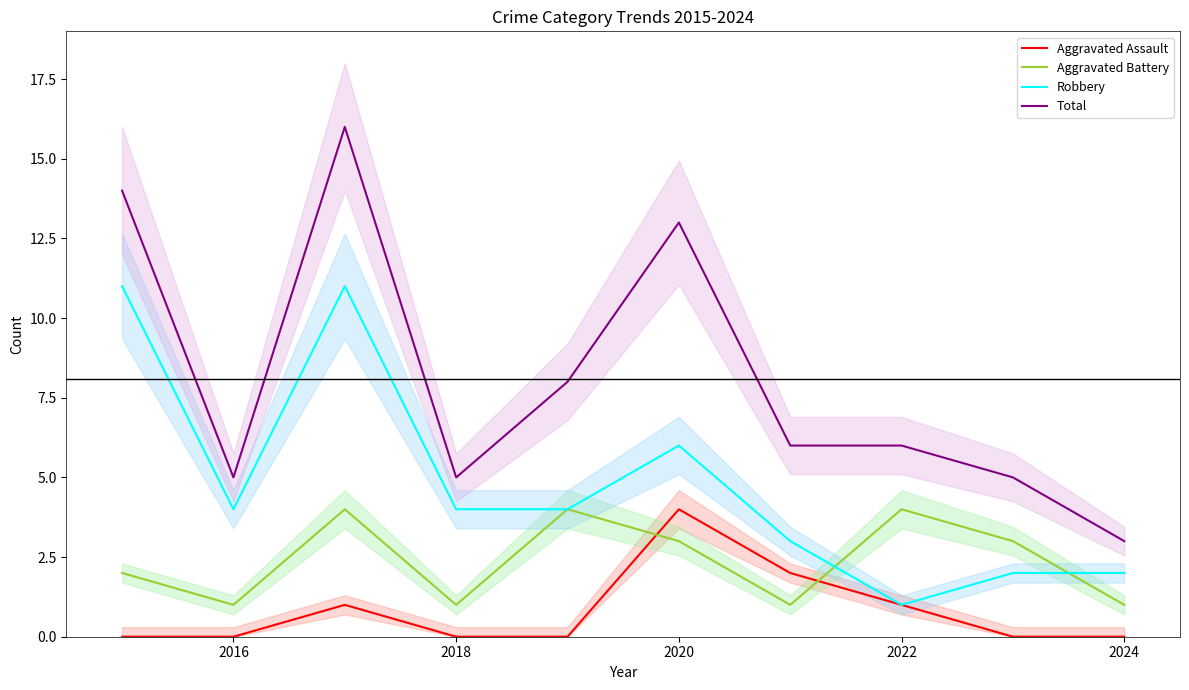

What are all the series names shown in the legend?

Aggravated Assault, Aggravated Battery, Robbery, Total